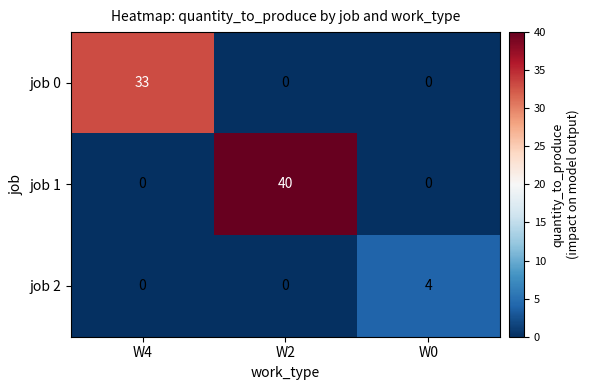

What is the average value of the job 1 series?

13